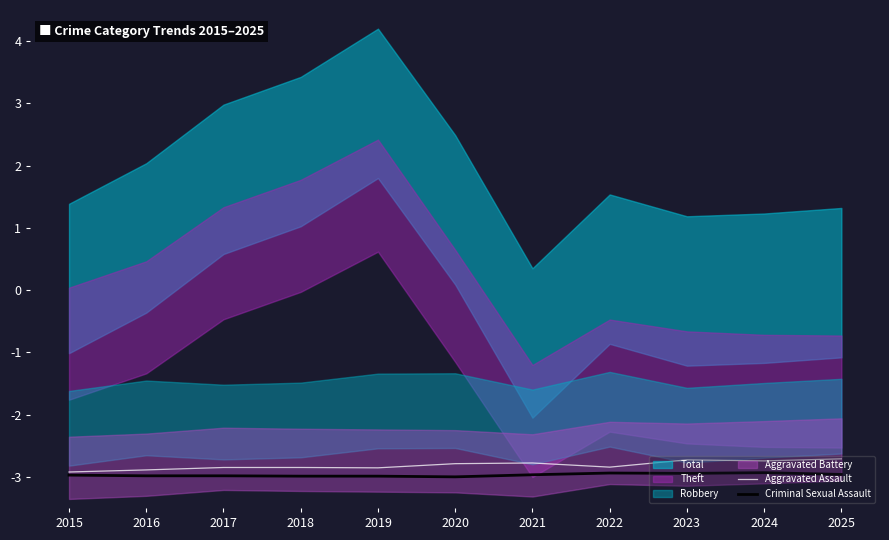

The value of Criminal Sexual Assault at 2024 is -2.9. True or false?

True